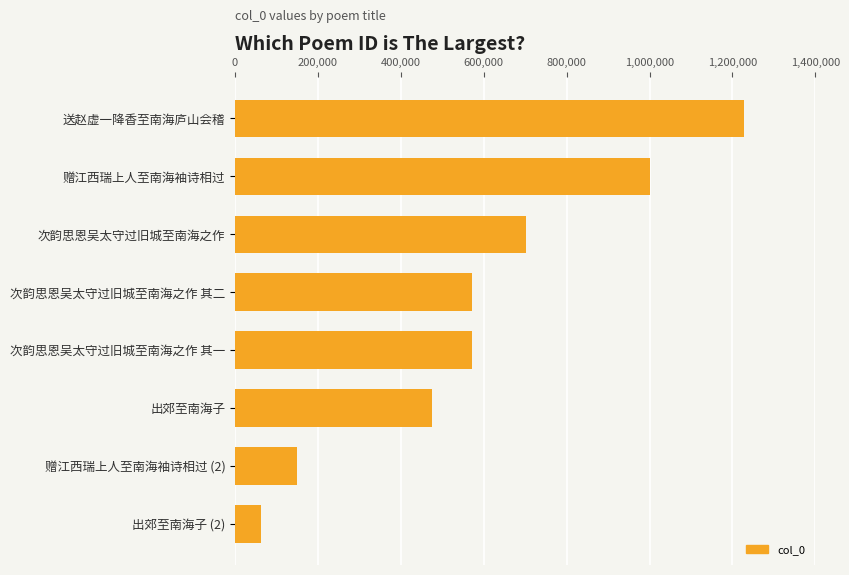

What is the approximate value at 次韵思恩吴太守过旧城至南海之作 其二?

571203